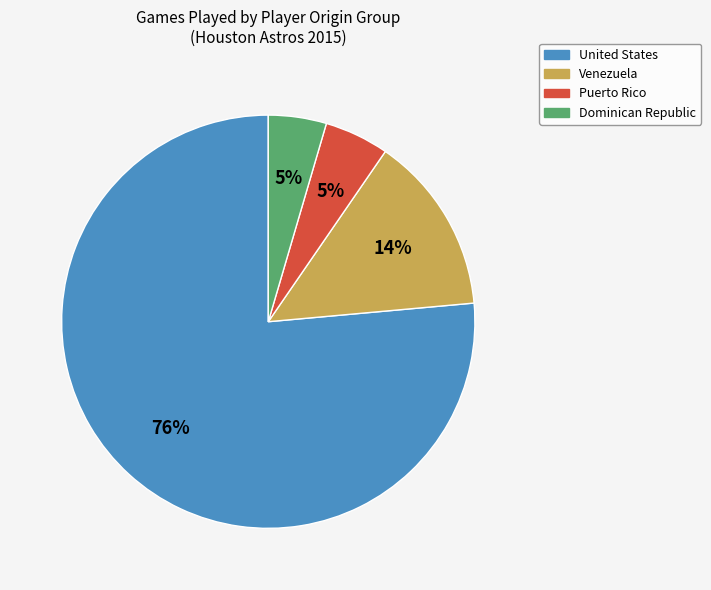

Does any single category account for the majority?

Yes